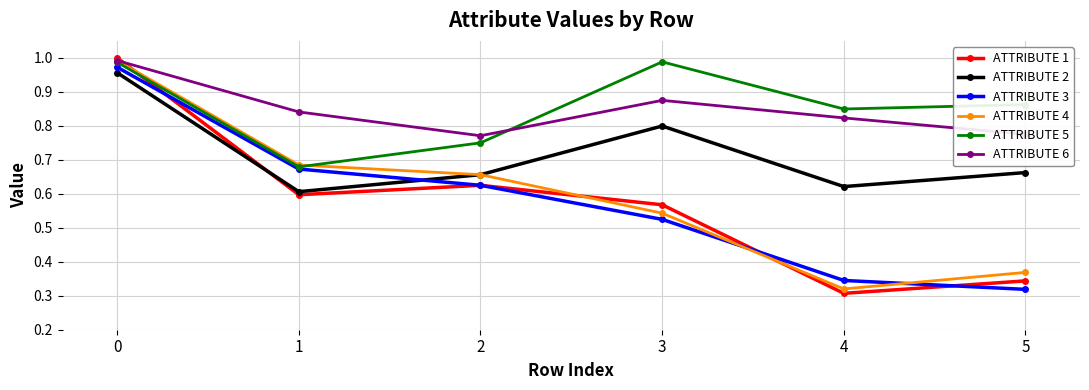

Between 0 and 2, which series saw the biggest shift?

ATTRIBUTE 1